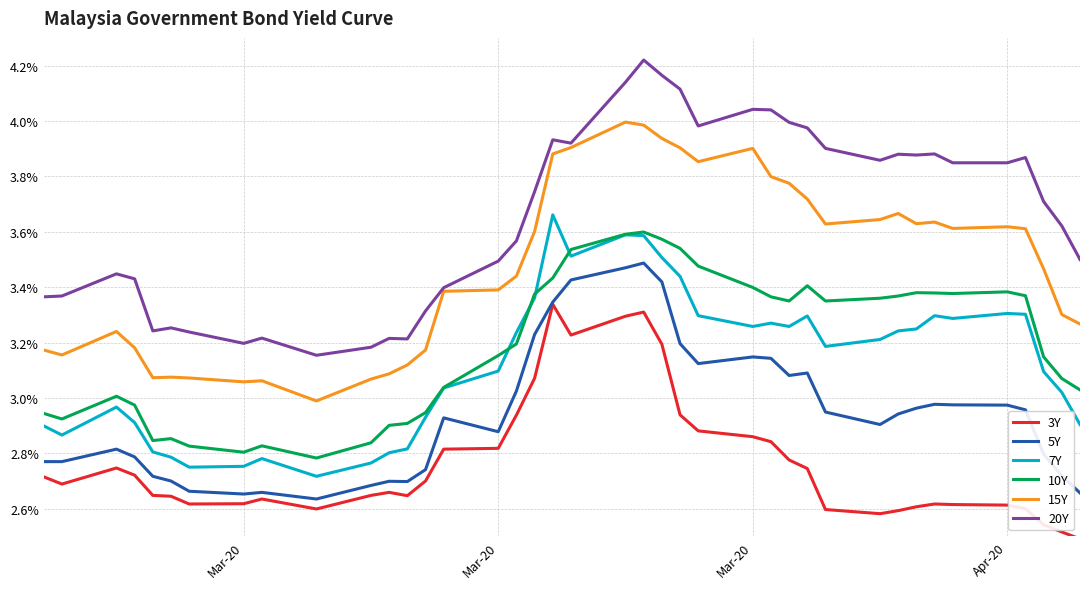

True or false: 15Y and 7Y intersect in this chart.

False